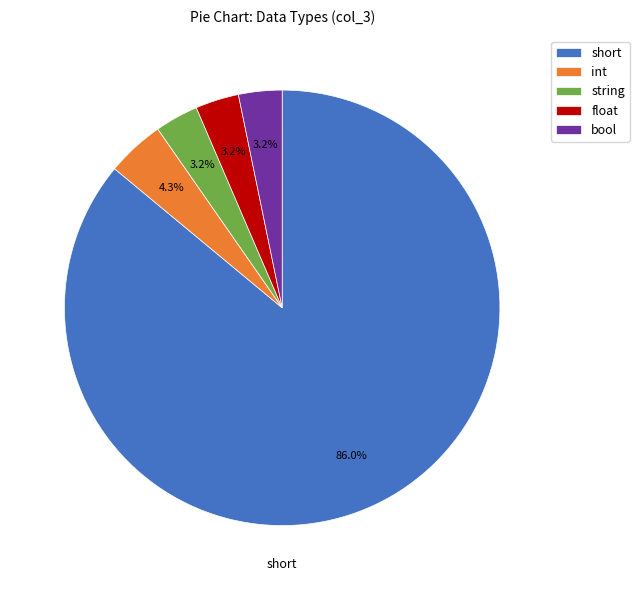

Which category has the biggest portion of the pie?

short